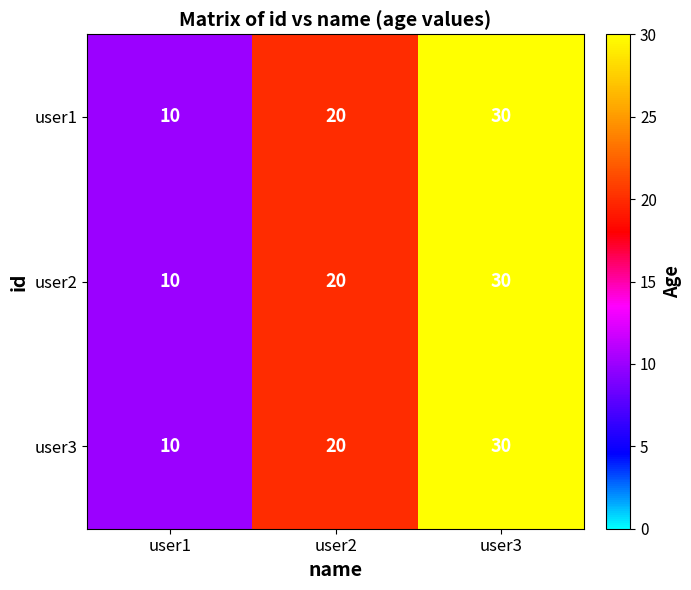

At which category is the sum across all series the highest?

user3